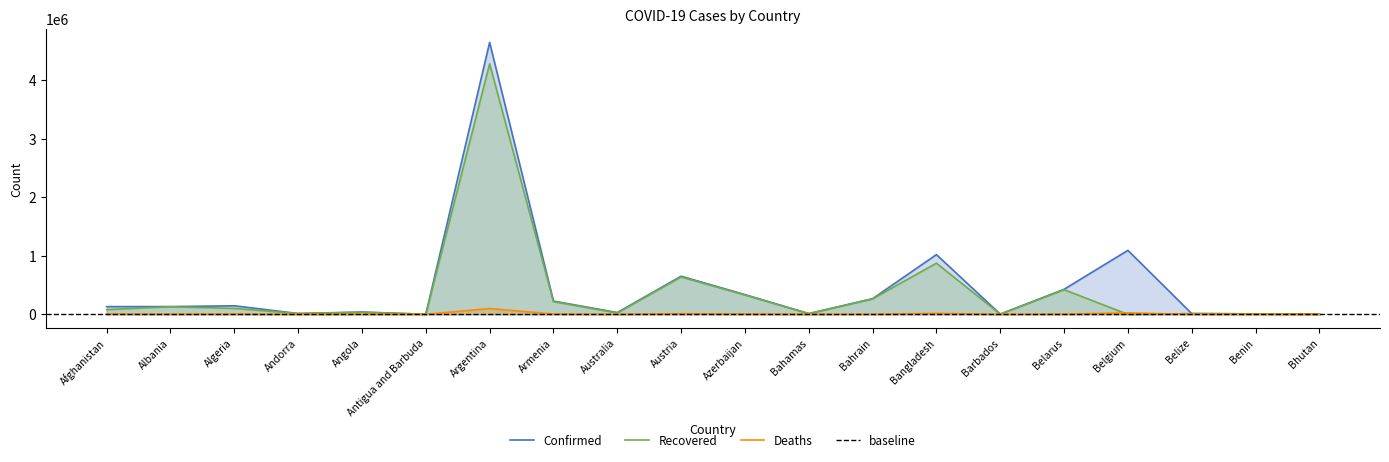

List the labels in order of Recovered value, smallest first.

Belgium, Antigua and Barbuda, Bhutan, Barbados, Benin, Bahamas, Belize, Andorra, Australia, Angola, Afghanistan, Algeria, Albania, Armenia, Bahrain, Azerbaijan, Belarus, Austria, Bangladesh, Argentina